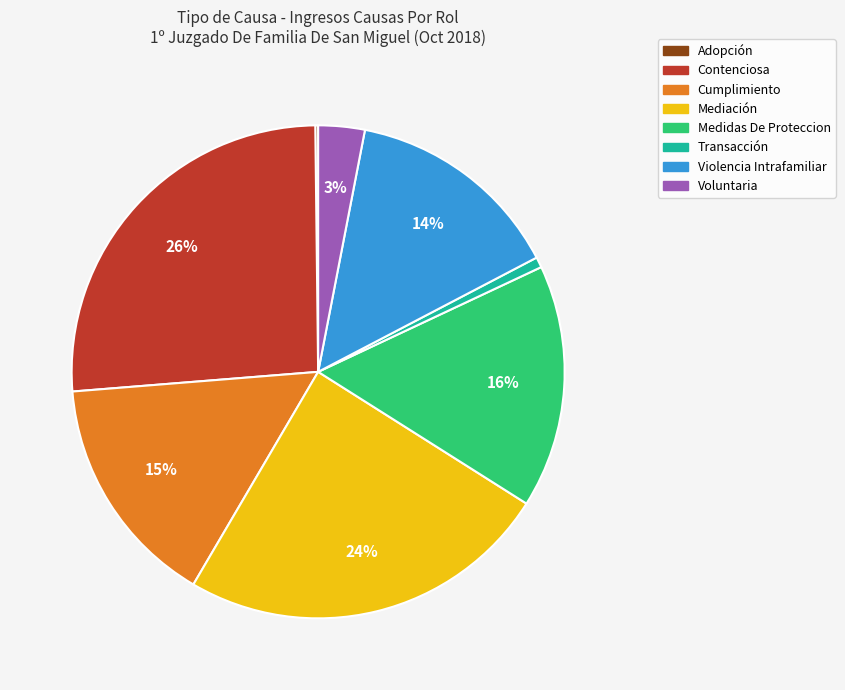

Which slice is the largest?

Contenciosa